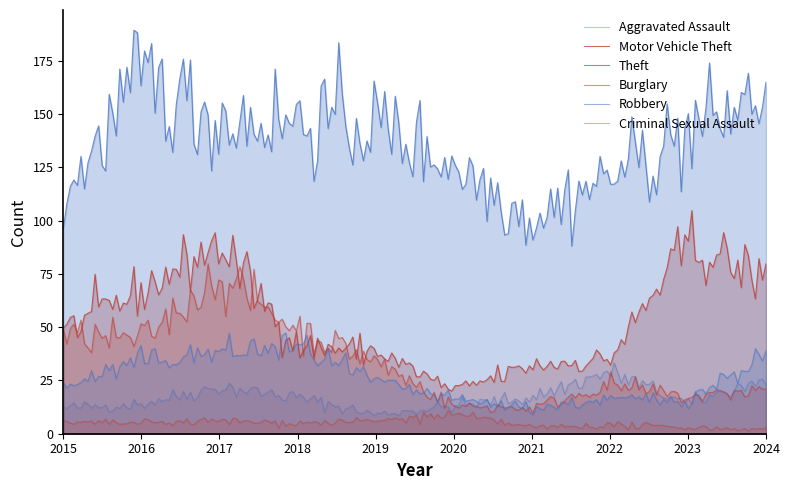

Which series changed the most between 2015 and 2022?

Burglary